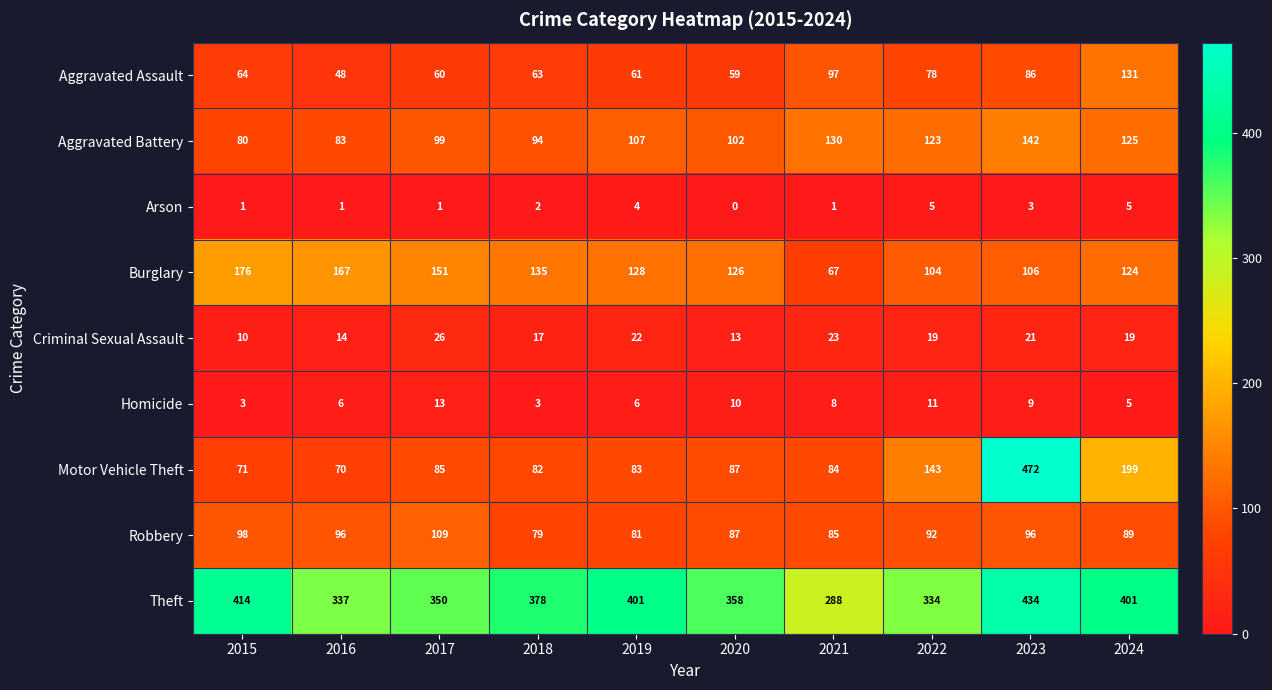

Is it true that Criminal Sexual Assault equals 5 at 2022?

False